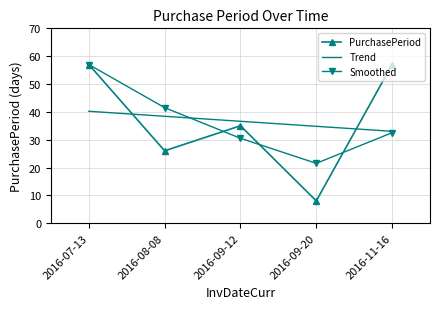

What is the difference between the maximum and minimum values in the PurchasePeriod series?

49.0